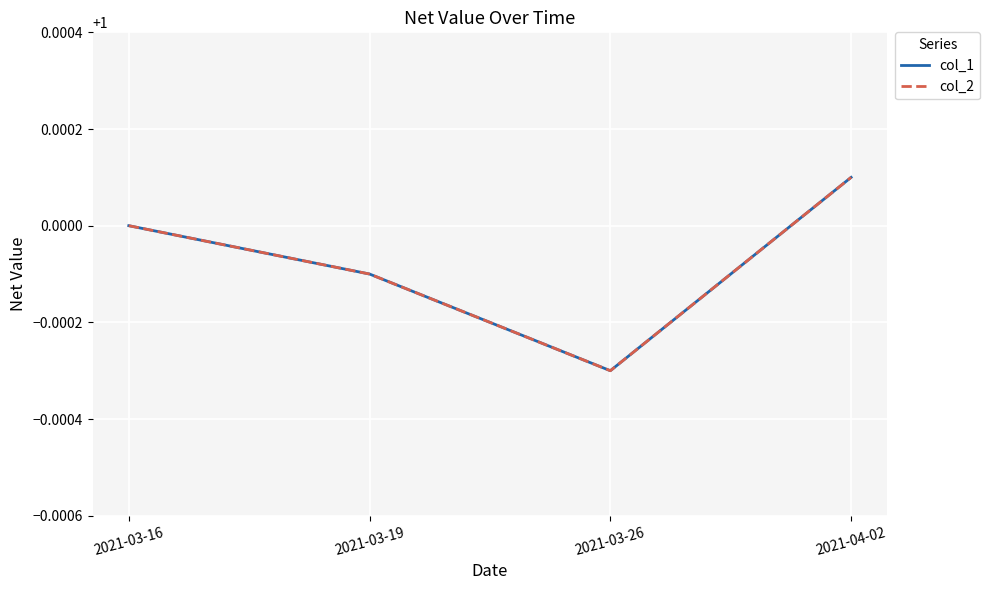

Is the value of col_1 at 2021-04-02 greater than the value of col_2 at 2021-03-16?

Yes